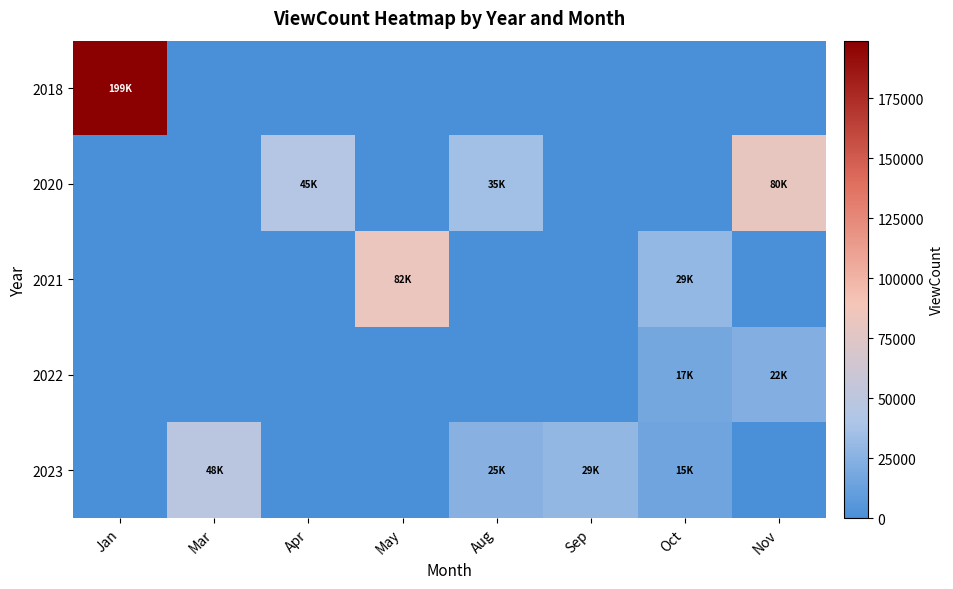

Rank the series by their maximum value, from highest to lowest.

2018, 2021, 2020, 2023, 2022